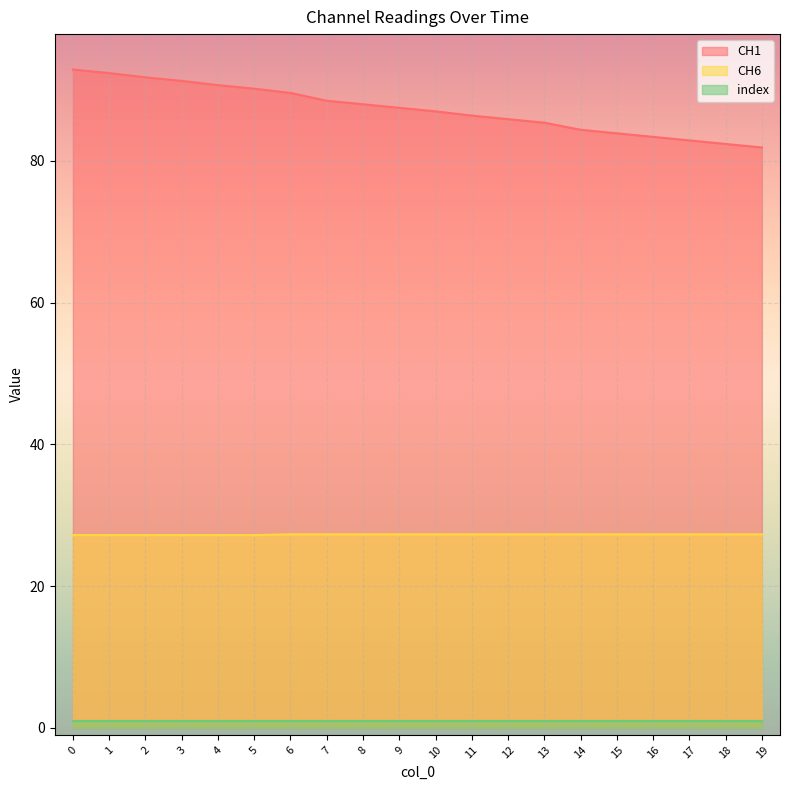

Is the value of CH6 at 15 greater than the value of CH1 at 12?

No